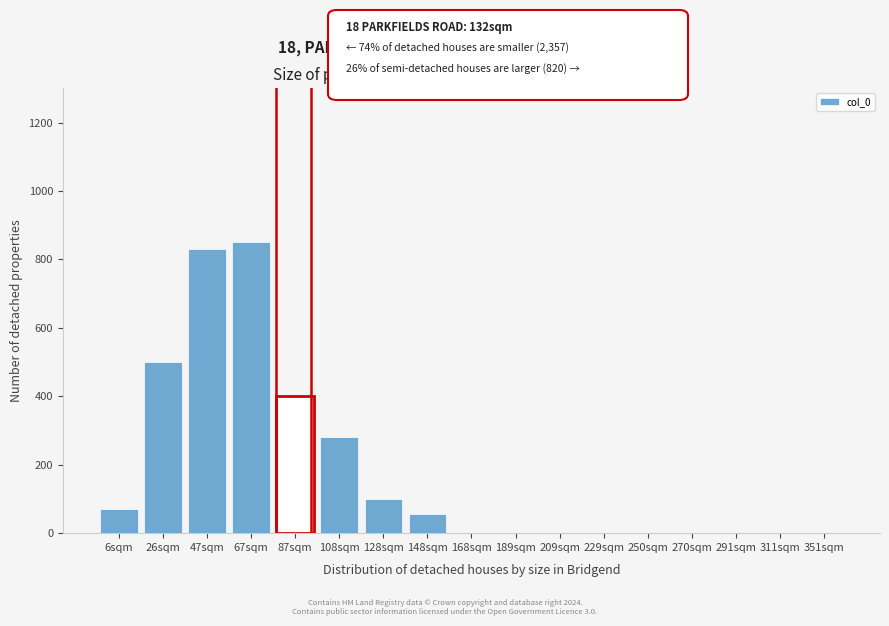

Reading right to left, transcribe all the data shown in this chart.

351sqm=0	311sqm=0	291sqm=0	270sqm=0	250sqm=0	229sqm=0	209sqm=0	189sqm=0	168sqm=0	148sqm=55	128sqm=100	108sqm=280	87sqm=400	67sqm=850	47sqm=830	26sqm=500	6sqm=70